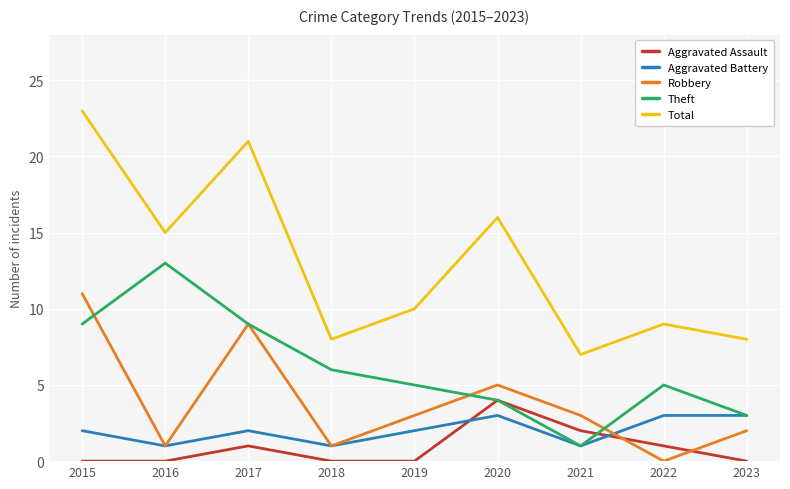

What is the total value across all series at 2021?

14